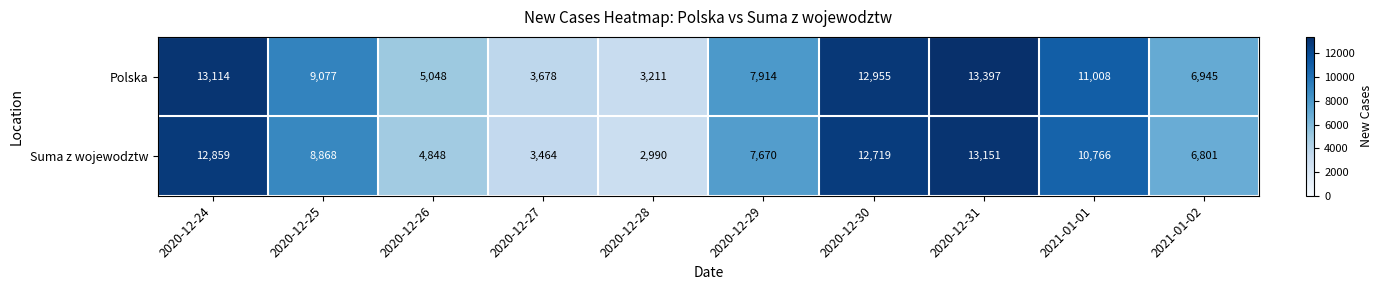

The Suma z wojewodztw series shows 8308 at 2020-12-24. True or false?

False